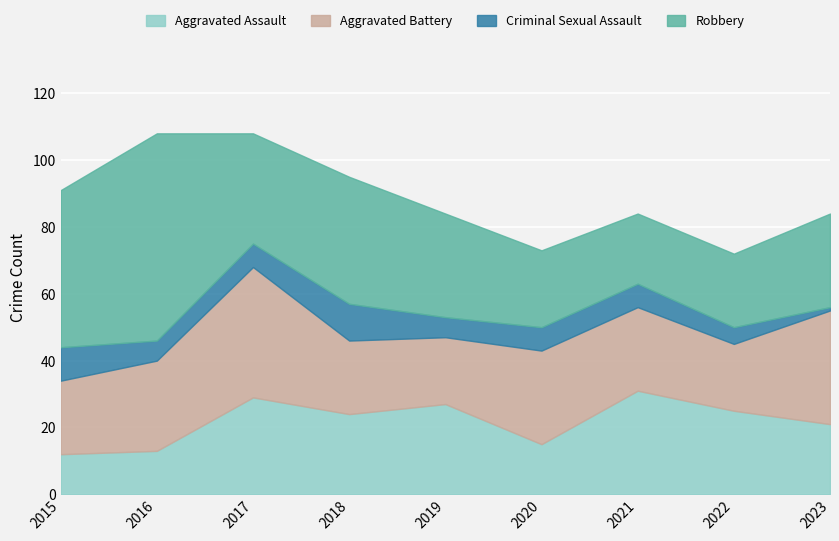

Rank the series by their average value, from highest to lowest.

Robbery, Aggravated Battery, Aggravated Assault, Criminal Sexual Assault